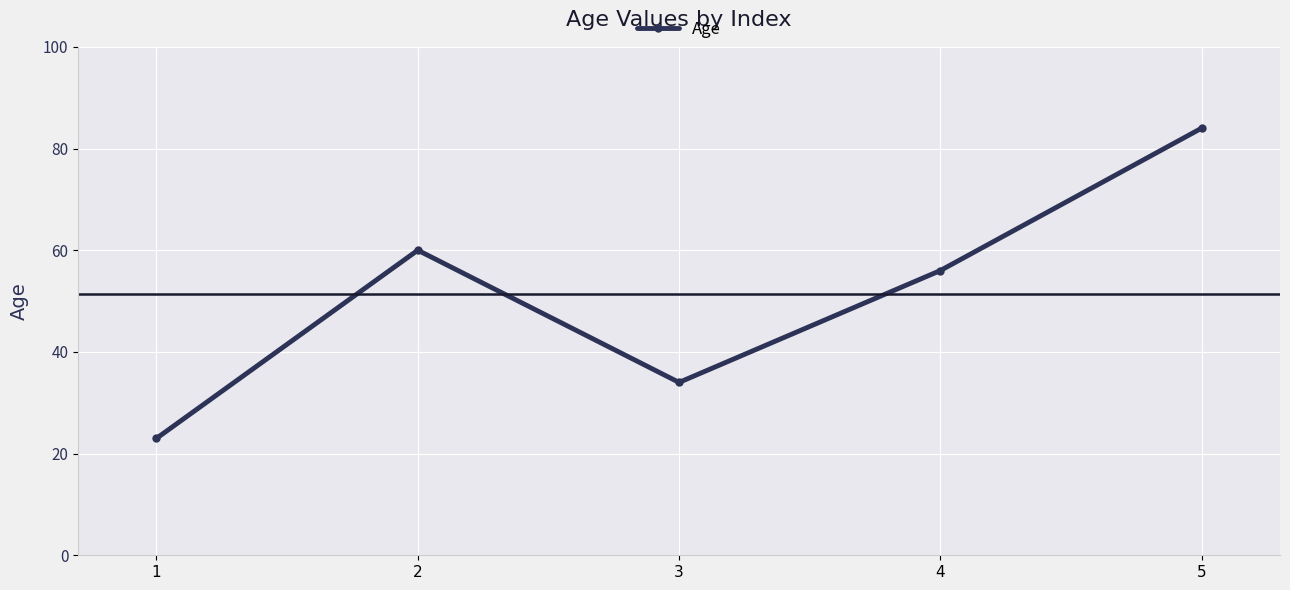

True or false: the data has more than 0 interior local peaks.

True